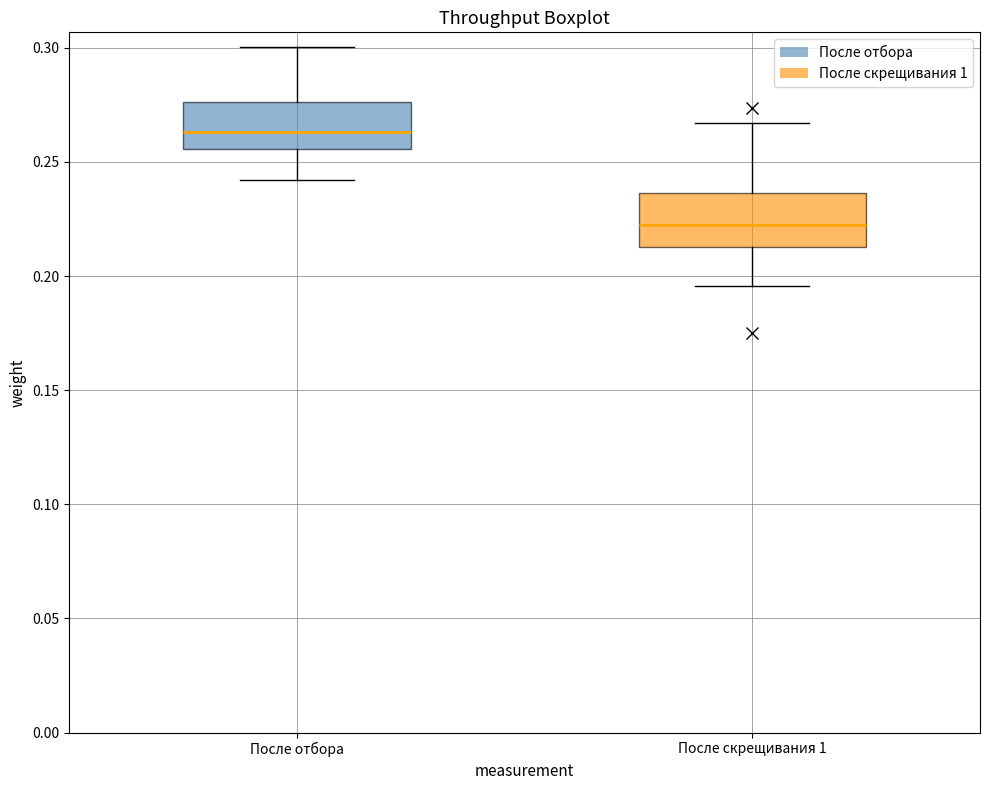

Which box has the lowest median line?

После скрещивания 1